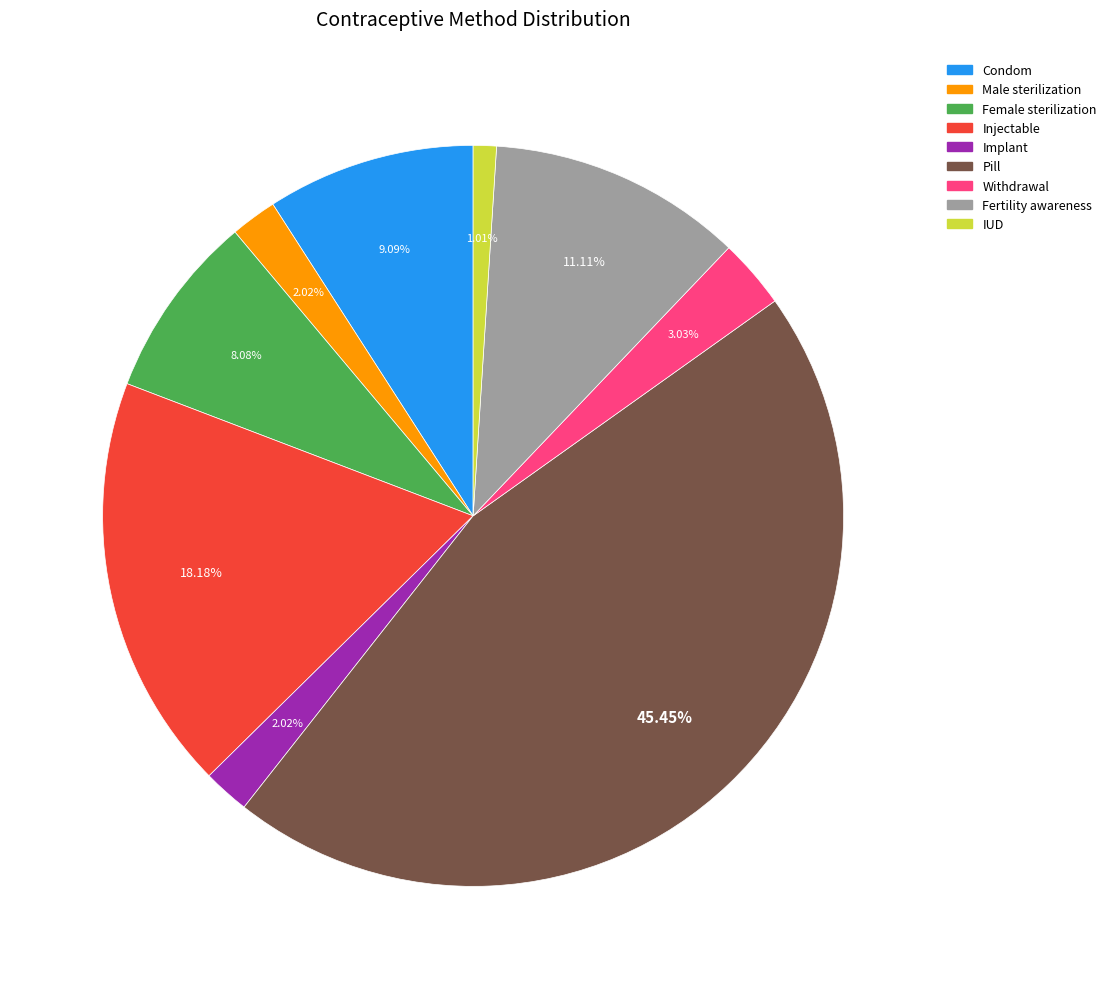

To the nearest percent, what portion does IUD represent?

1%